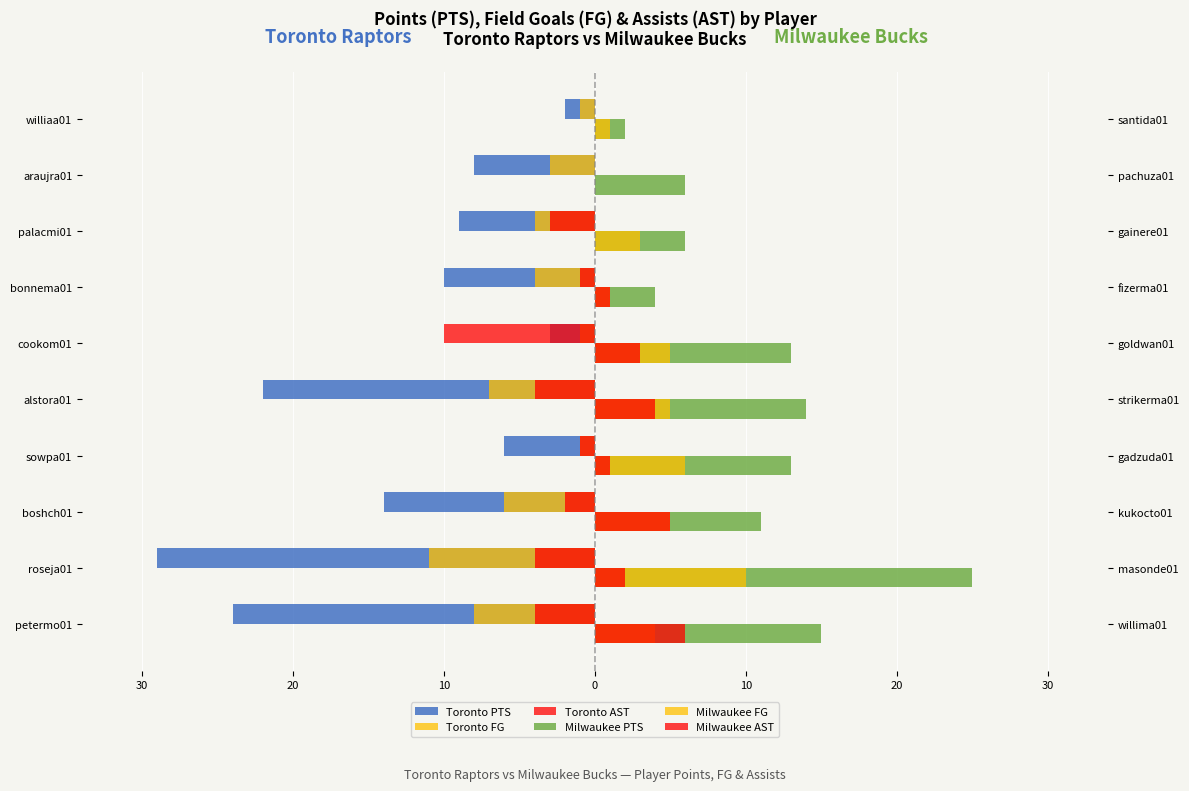

What is the sum of the Milwaukee AST values at palacmi01 and cookom01?

3